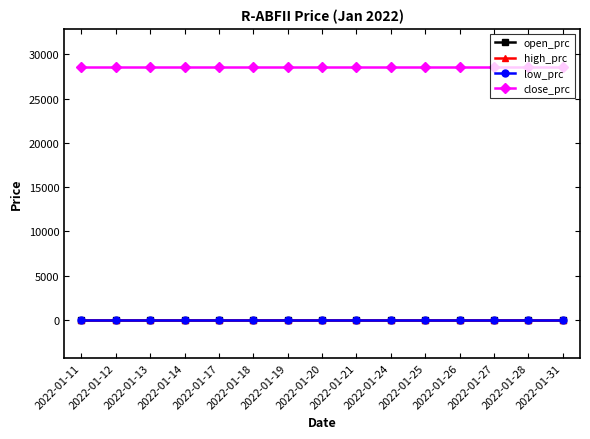

True or false: low_prc and high_prc intersect in this chart.

False